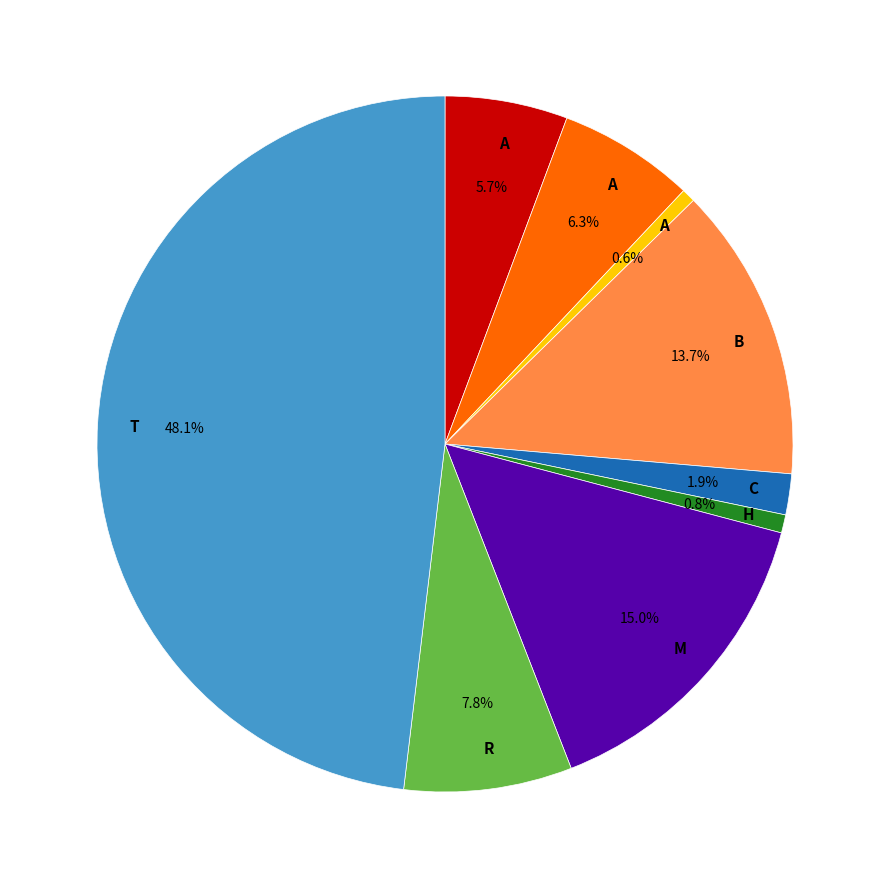

How many segments does this pie chart have?

9